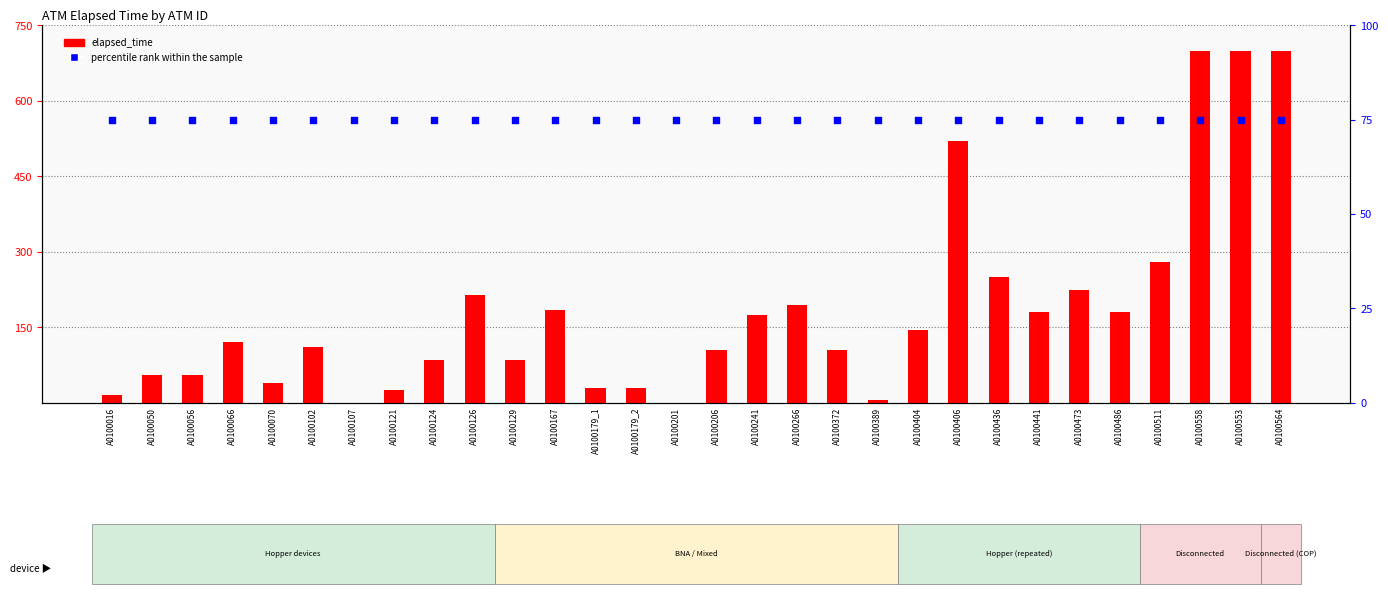

At how many categories does at least one series exceed 163?

13